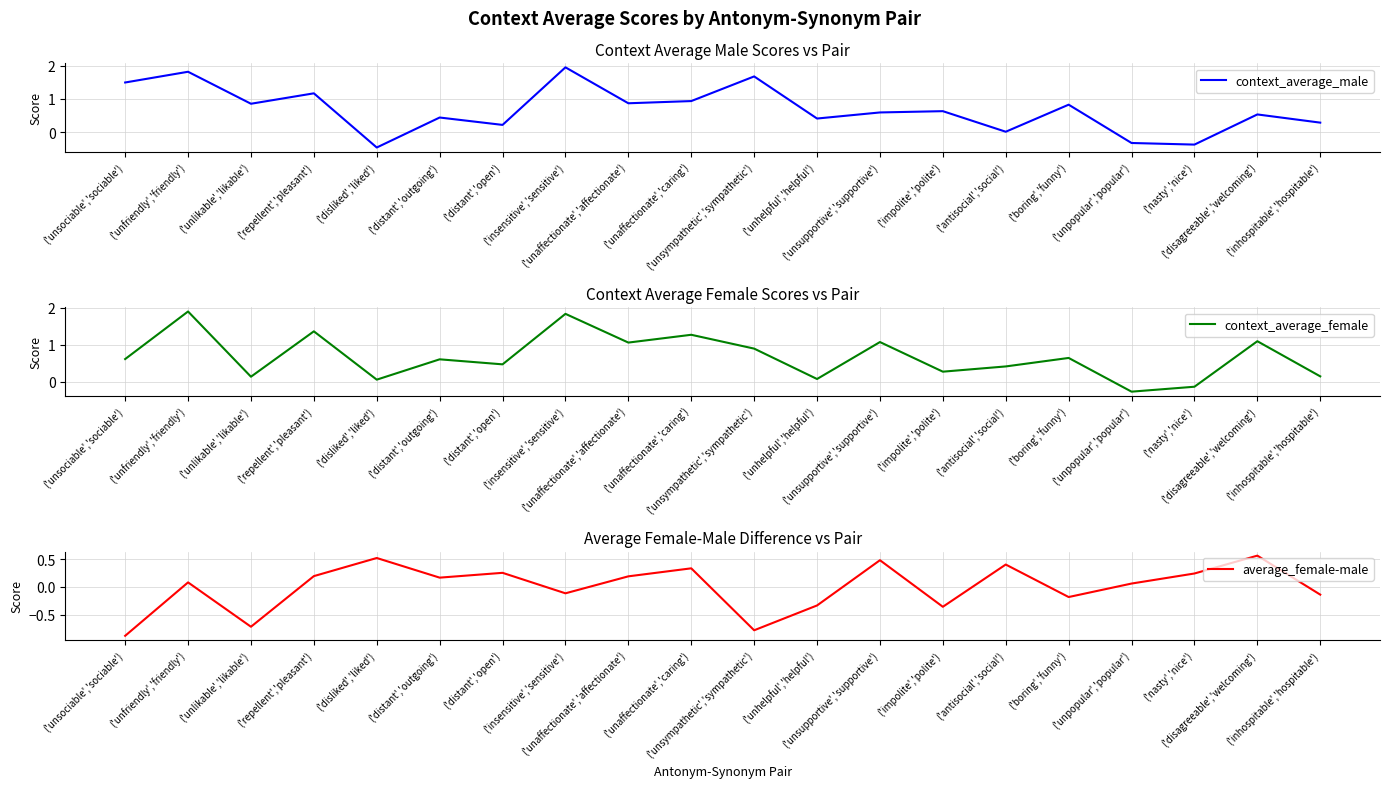

In average_female-male, how many points are lower than both neighbors (excluding endpoints)?

6